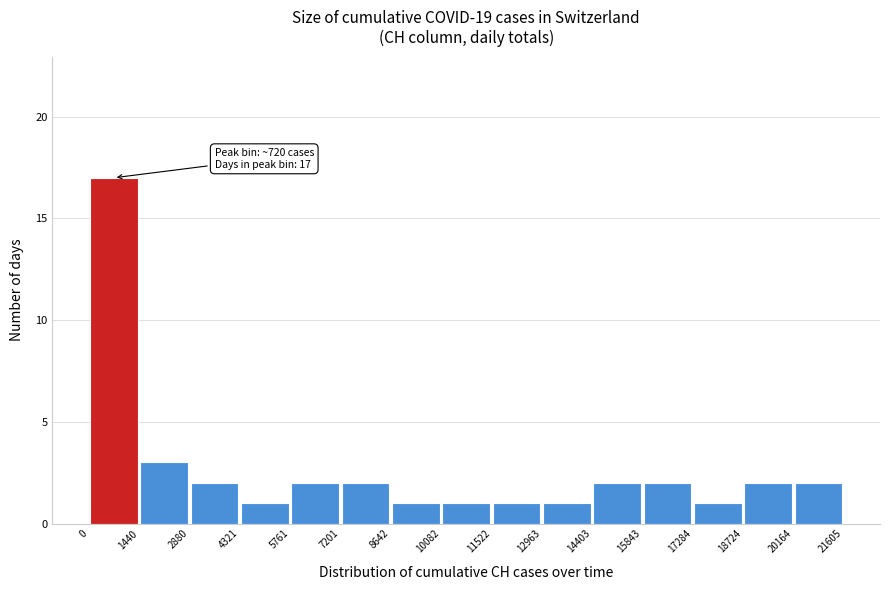

Over which range of the x-axis is the bar tallest?

0 to 1440